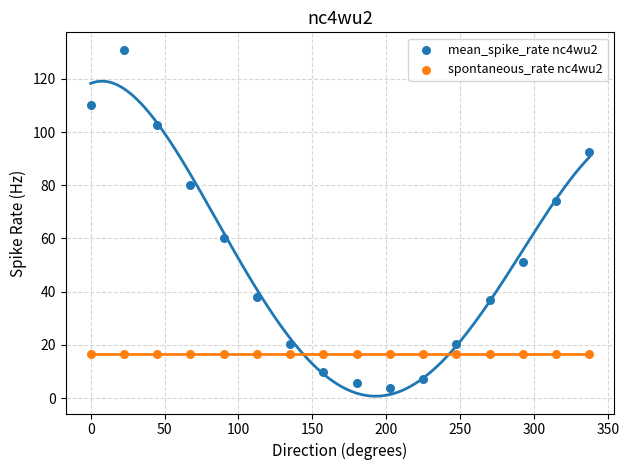

Which series reaches the minimum Y coordinate?

mean_spike_rate nc4wu2